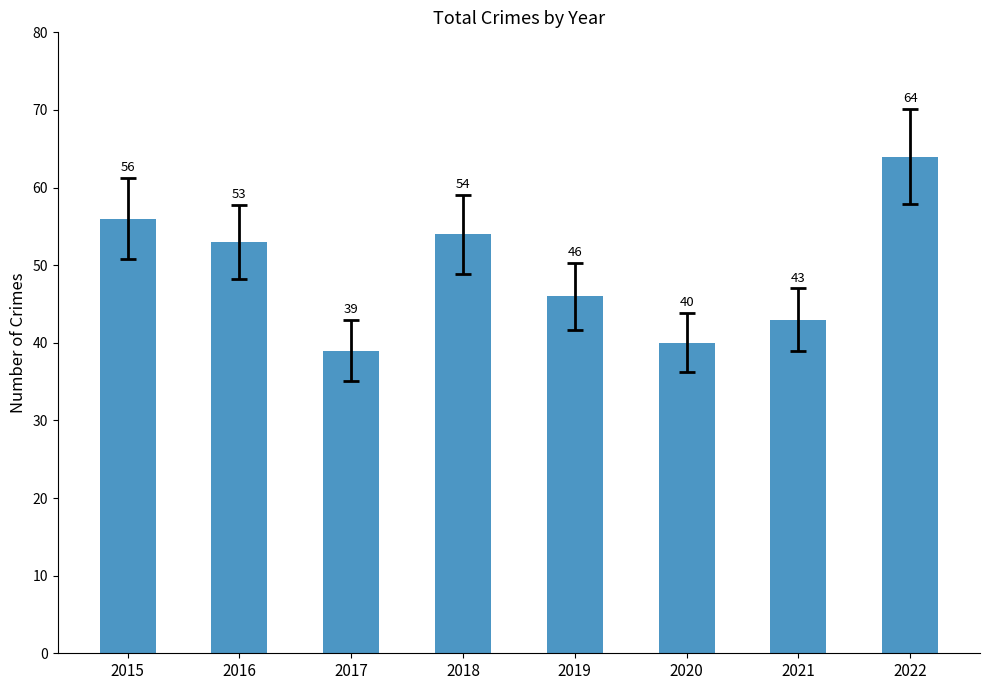

List the labels in order of value, smallest first.

2017, 2020, 2021, 2019, 2016, 2018, 2015, 2022